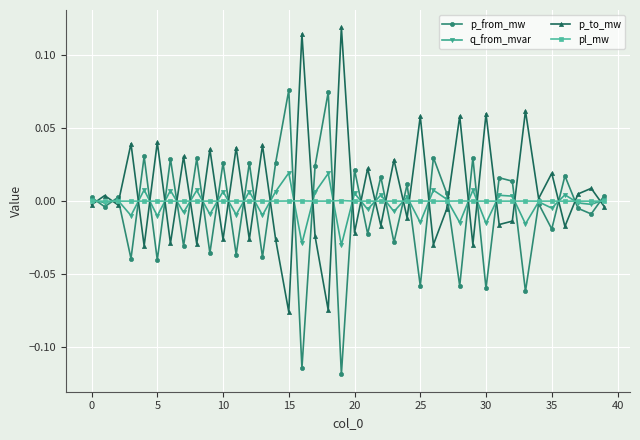

Rank the series by their maximum value, from highest to lowest.

p_to_mw, p_from_mw, q_from_mvar, pl_mw